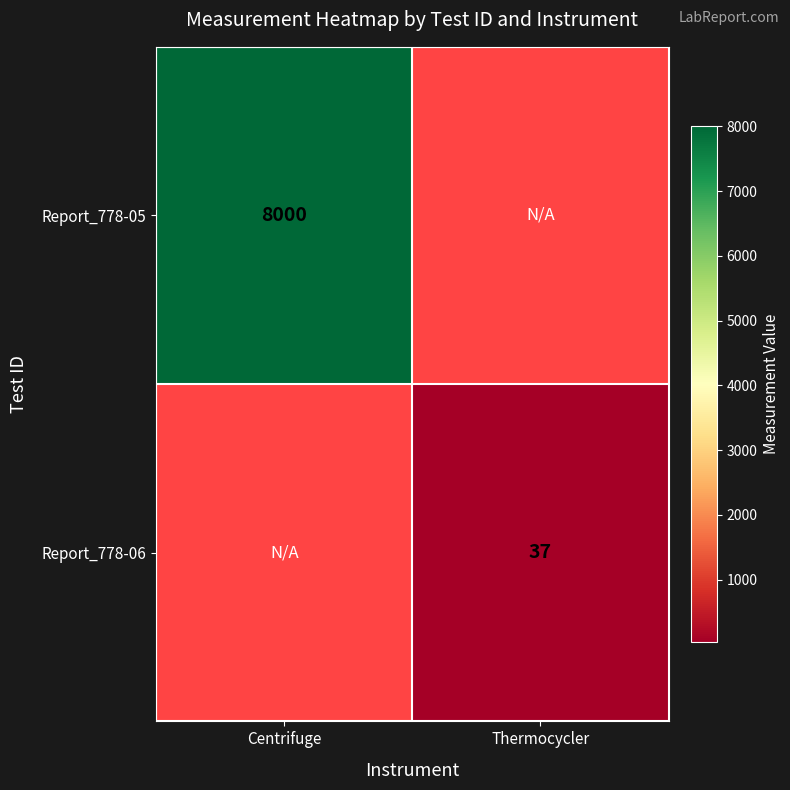

At which category does the chart reach its minimum across all series?

Thermocycler